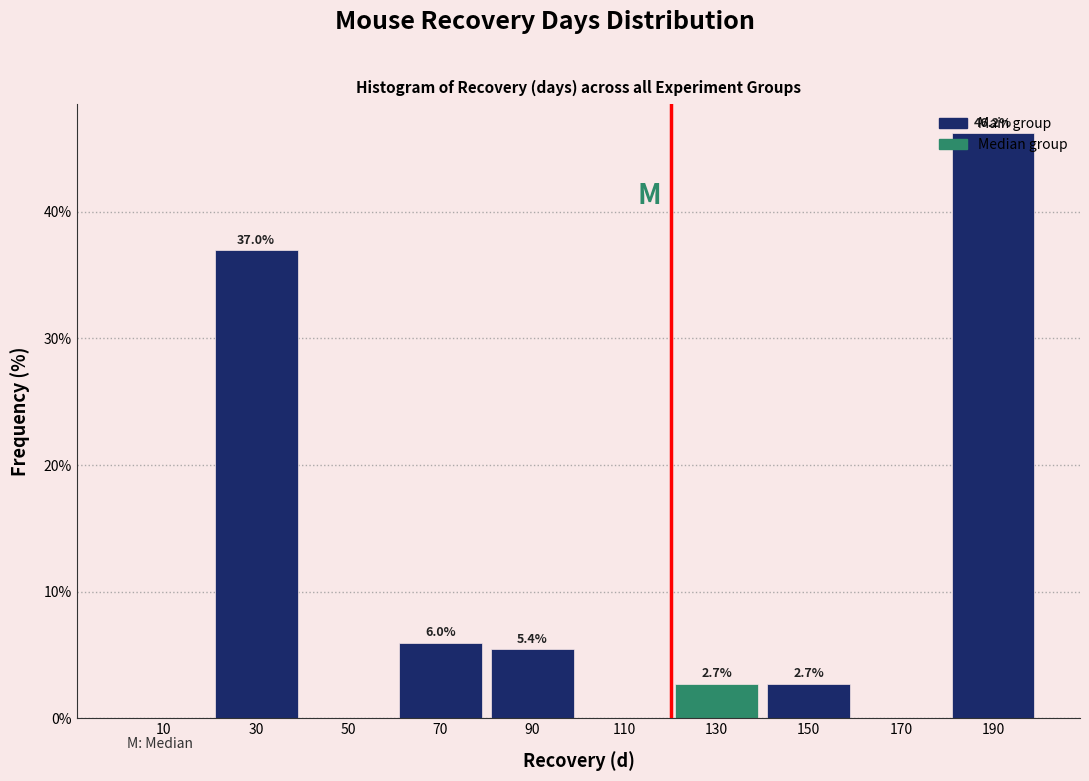

Which range on the x-axis has the tallest bar?

180 to 200